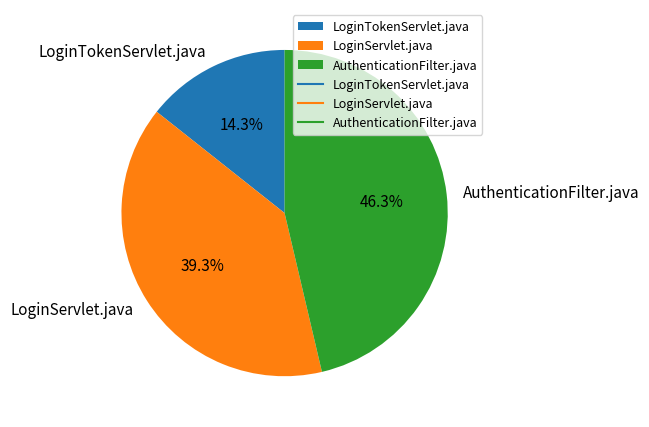

True or false: AuthenticationFilter.java accounts for 46% of the total.

True